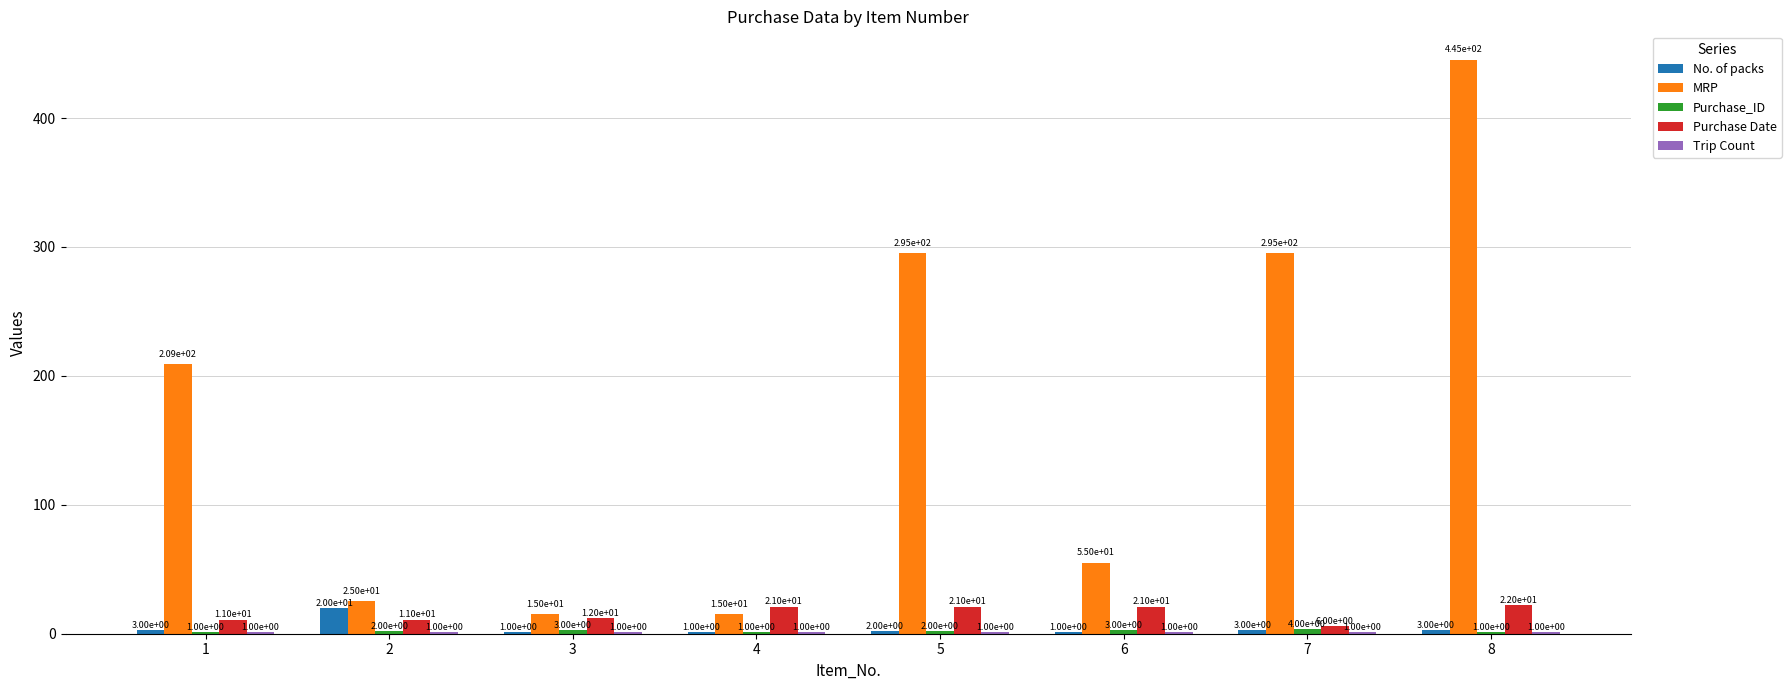

Are the bars horizontal?

No